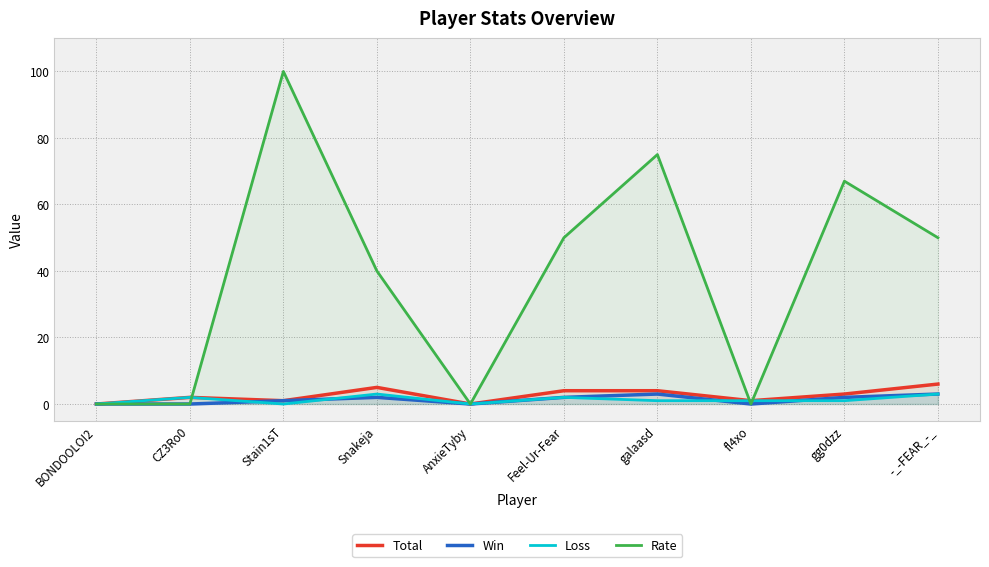

How many lines are shown in the chart?

4